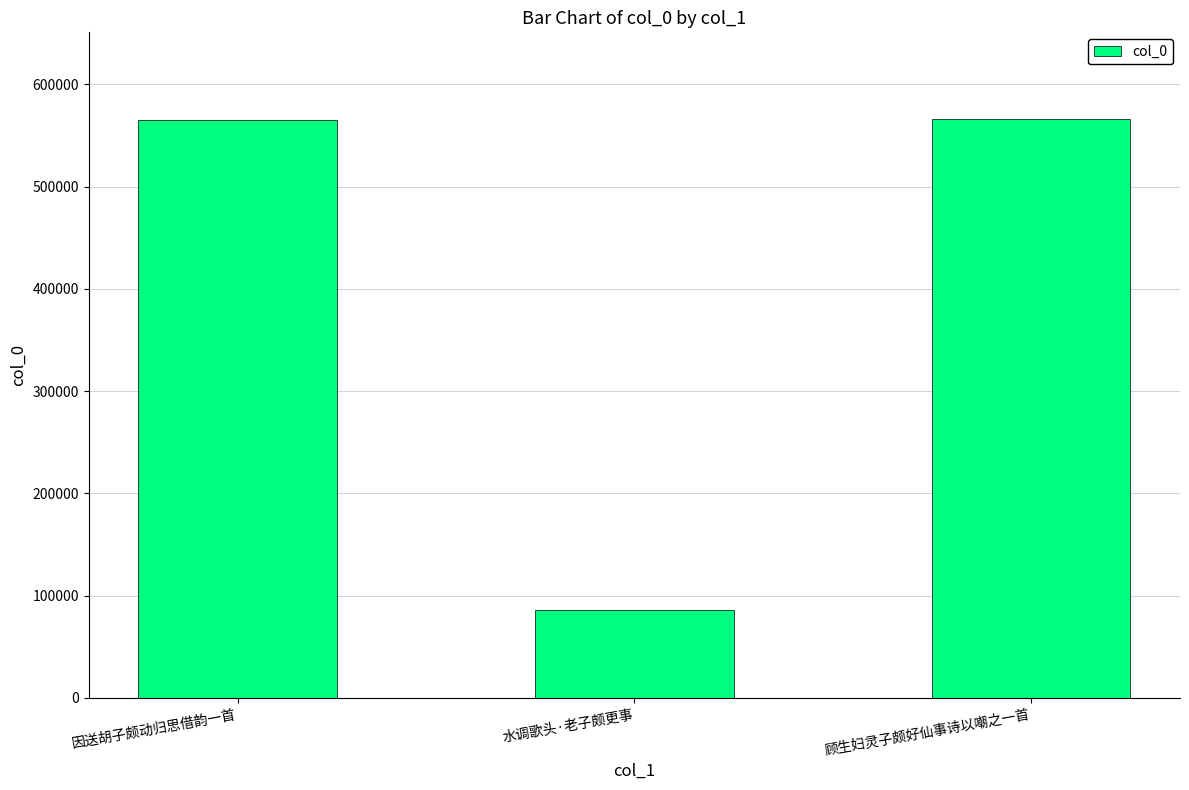

Does the chart contain stacked bars?

No